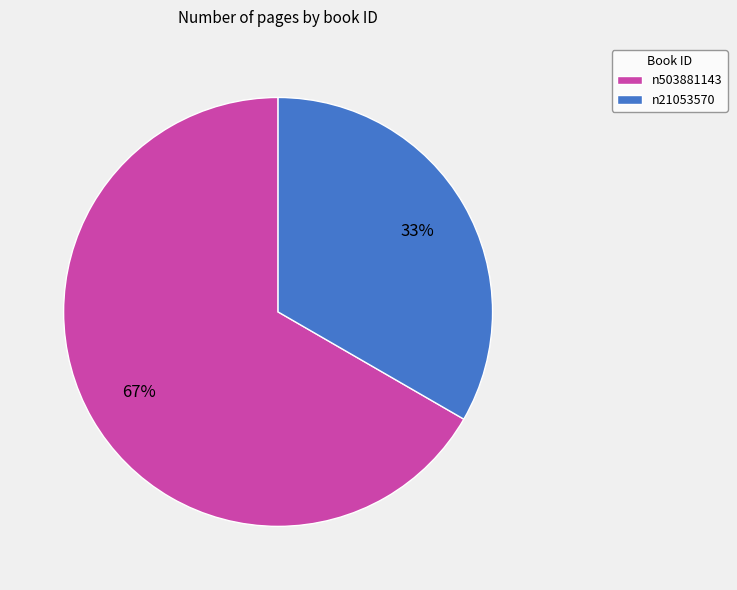

Which slice is the smallest?

n21053570